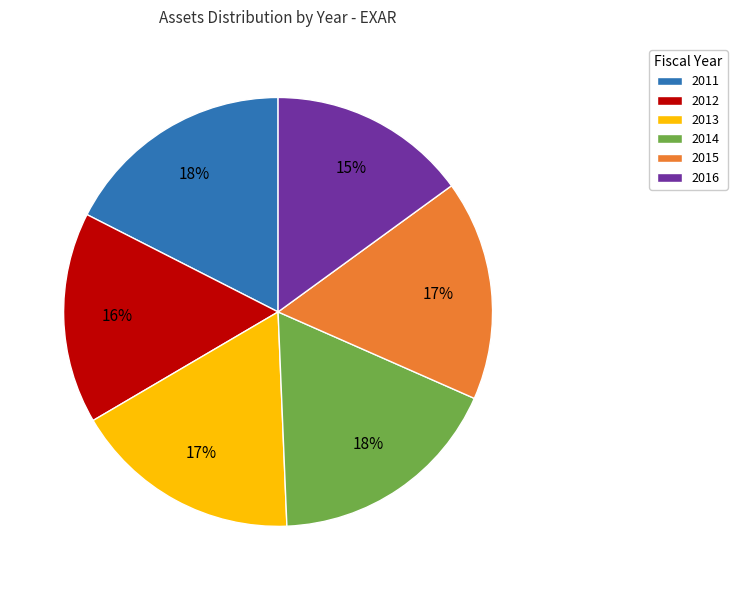

What percentage is the 2016 slice, to the nearest percent?

15%